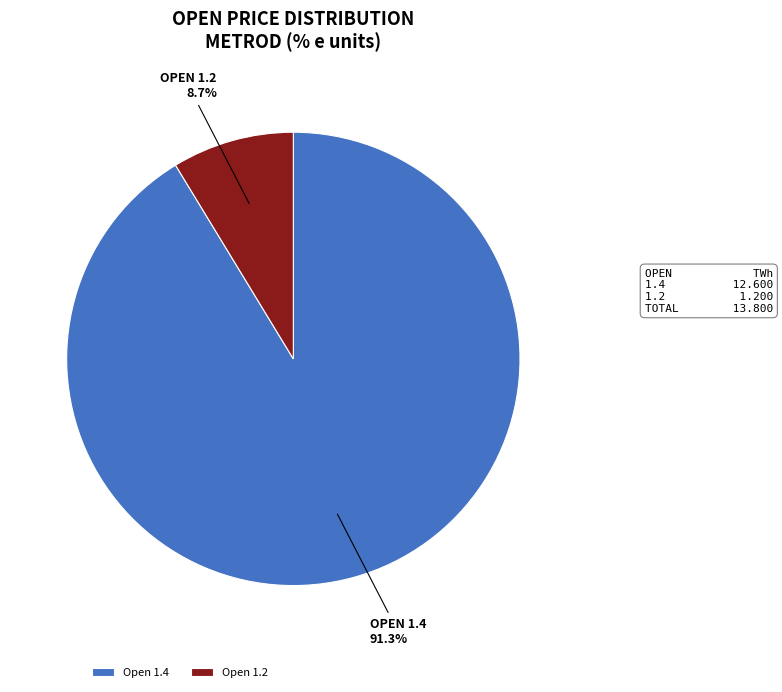

Rank the categories by value from lowest to highest.

Open 1.2, Open 1.4